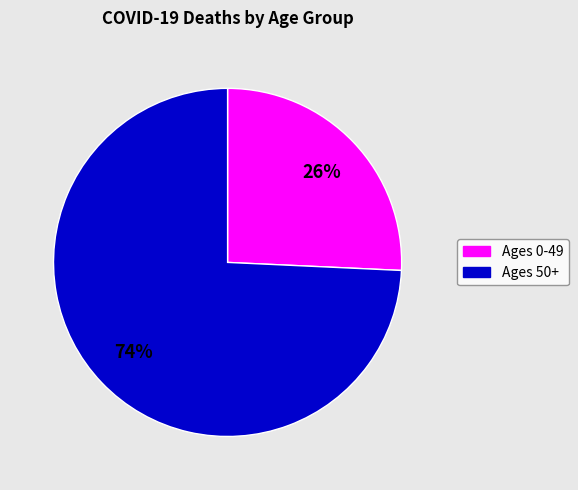

To the nearest percent, what is the average slice percentage?

50%